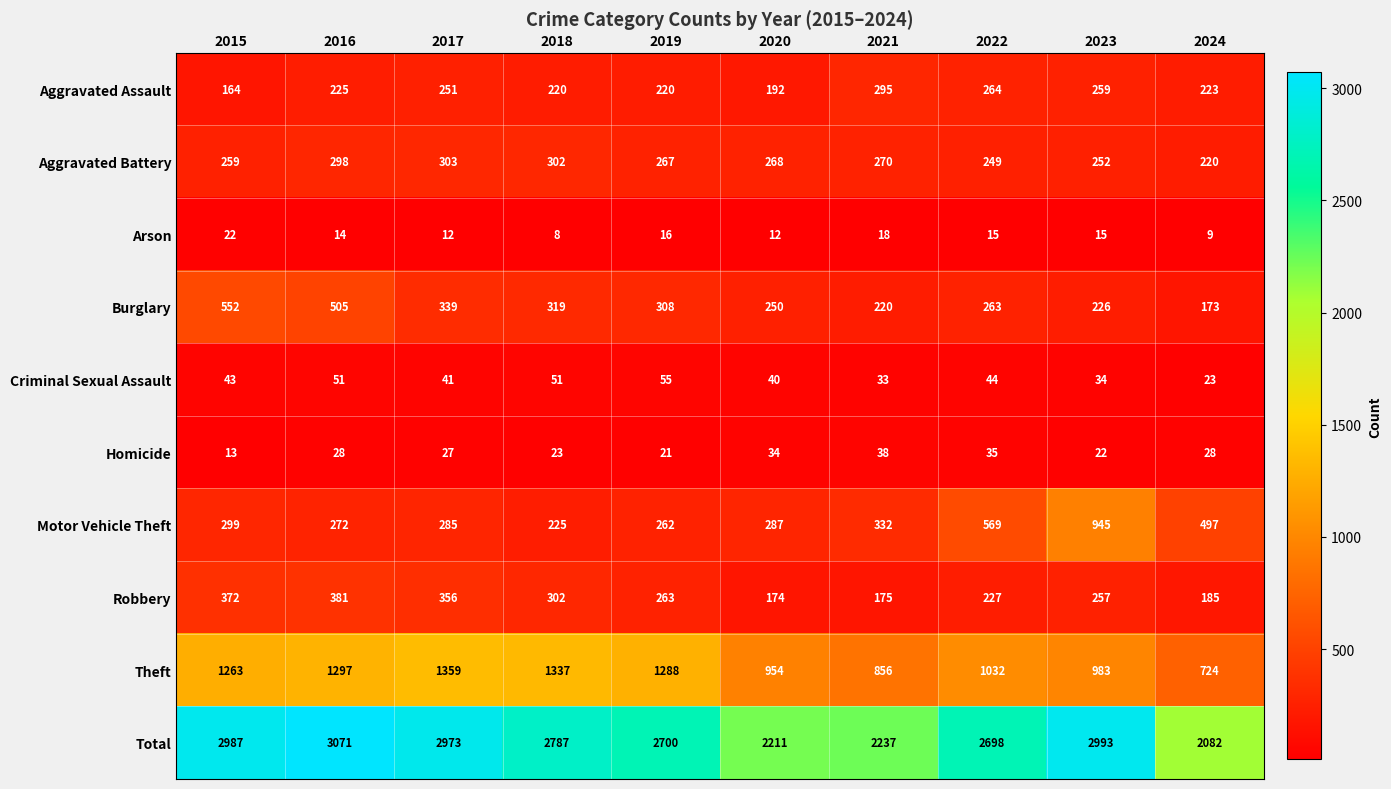

Which series has the widest spread of values?

Total